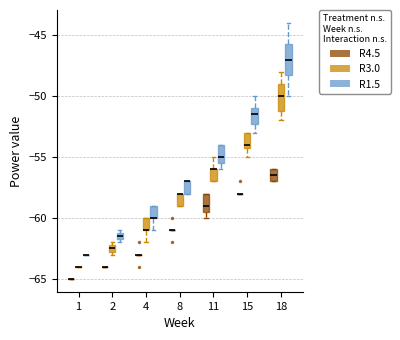

Where does the lower whisker of the box for 15 (R1.5) end on the y-axis? The values are not printed on the chart, so give them approximately, as read against the axis.

-53.0